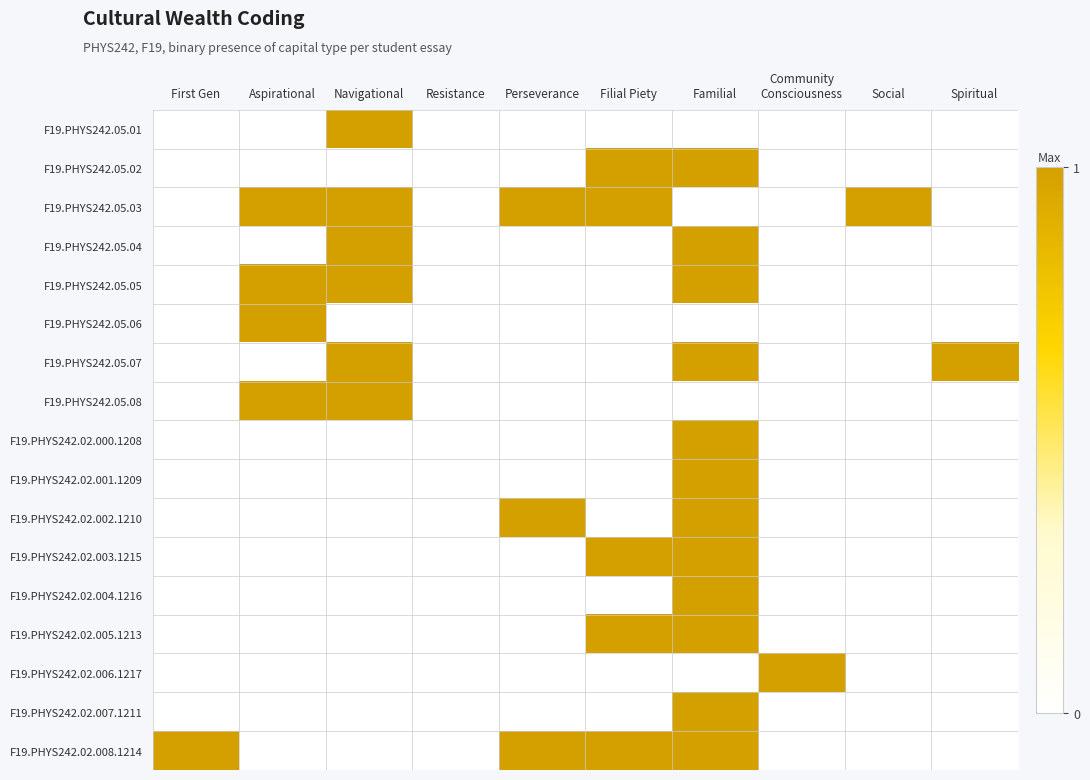

Reading right to left, what are all the values shown in this chart?

F19.PHYS242.05.01: Spiritual=0	Social=0	Community
Consciousness=0	Familial=0	Filial Piety=0	Perseverance=0	Resistance=0	Navigational=1	Aspirational=0	First Gen=0
F19.PHYS242.05.02: Spiritual=0	Social=0	Community
Consciousness=0	Familial=1	Filial Piety=1	Perseverance=0	Resistance=0	Navigational=0	Aspirational=0	First Gen=0
F19.PHYS242.05.03: Spiritual=0	Social=1	Community
Consciousness=0	Familial=0	Filial Piety=1	Perseverance=1	Resistance=0	Navigational=1	Aspirational=1	First Gen=0
F19.PHYS242.05.04: Spiritual=0	Social=0	Community
Consciousness=0	Familial=1	Filial Piety=0	Perseverance=0	Resistance=0	Navigational=1	Aspirational=0	First Gen=0
F19.PHYS242.05.05: Spiritual=0	Social=0	Community
Consciousness=0	Familial=1	Filial Piety=0	Perseverance=0	Resistance=0	Navigational=1	Aspirational=1	First Gen=0
F19.PHYS242.05.06: Spiritual=0	Social=0	Community
Consciousness=0	Familial=0	Filial Piety=0	Perseverance=0	Resistance=0	Navigational=0	Aspirational=1	First Gen=0
F19.PHYS242.05.07: Spiritual=1	Social=0	Community
Consciousness=0	Familial=1	Filial Piety=0	Perseverance=0	Resistance=0	Navigational=1	Aspirational=0	First Gen=0
F19.PHYS242.05.08: Spiritual=0	Social=0	Community
Consciousness=0	Familial=0	Filial Piety=0	Perseverance=0	Resistance=0	Navigational=1	Aspirational=1	First Gen=0
F19.PHYS242.02.000.1208: Spiritual=0	Social=0	Community
Consciousness=0	Familial=1	Filial Piety=0	Perseverance=0	Resistance=0	Navigational=0	Aspirational=0	First Gen=0
F19.PHYS242.02.001.1209: Spiritual=0	Social=0	Community
Consciousness=0	Familial=1	Filial Piety=0	Perseverance=0	Resistance=0	Navigational=0	Aspirational=0	First Gen=0
F19.PHYS242.02.002.1210: Spiritual=0	Social=0	Community
Consciousness=0	Familial=1	Filial Piety=0	Perseverance=1	Resistance=0	Navigational=0	Aspirational=0	First Gen=0
F19.PHYS242.02.003.1215: Spiritual=0	Social=0	Community
Consciousness=0	Familial=1	Filial Piety=1	Perseverance=0	Resistance=0	Navigational=0	Aspirational=0	First Gen=0
F19.PHYS242.02.004.1216: Spiritual=0	Social=0	Community
Consciousness=0	Familial=1	Filial Piety=0	Perseverance=0	Resistance=0	Navigational=0	Aspirational=0	First Gen=0
F19.PHYS242.02.005.1213: Spiritual=0	Social=0	Community
Consciousness=0	Familial=1	Filial Piety=1	Perseverance=0	Resistance=0	Navigational=0	Aspirational=0	First Gen=0
F19.PHYS242.02.006.1217: Spiritual=0	Social=0	Community
Consciousness=1	Familial=0	Filial Piety=0	Perseverance=0	Resistance=0	Navigational=0	Aspirational=0	First Gen=0
F19.PHYS242.02.007.1211: Spiritual=0	Social=0	Community
Consciousness=0	Familial=1	Filial Piety=0	Perseverance=0	Resistance=0	Navigational=0	Aspirational=0	First Gen=0
F19.PHYS242.02.008.1214: Spiritual=0	Social=0	Community
Consciousness=0	Familial=1	Filial Piety=1	Perseverance=1	Resistance=0	Navigational=0	Aspirational=0	First Gen=1